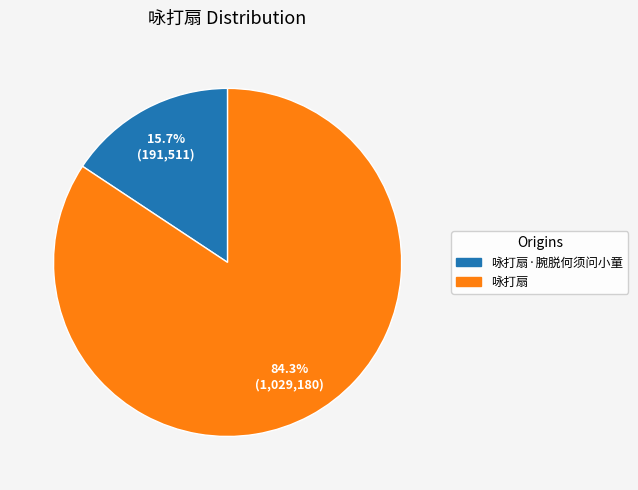

To the nearest percent, what percentage of the pie is 咏打扇·腕脱何须问小童?

16%